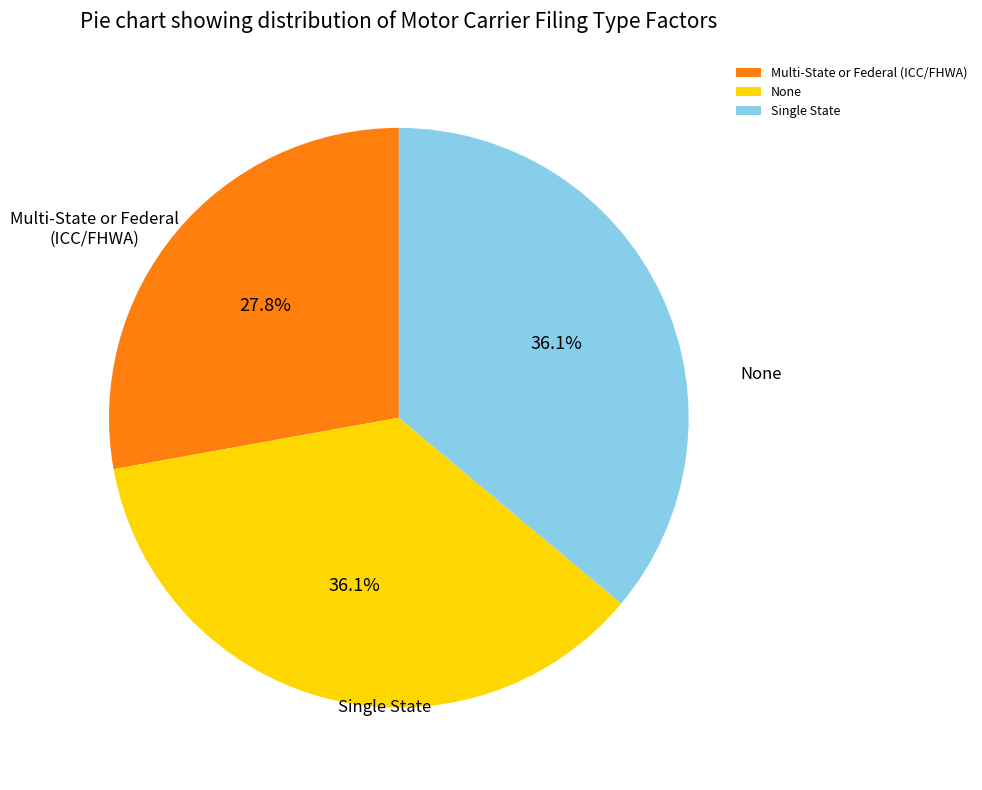

The Single State slice represents 36% of the pie. True or false?

True